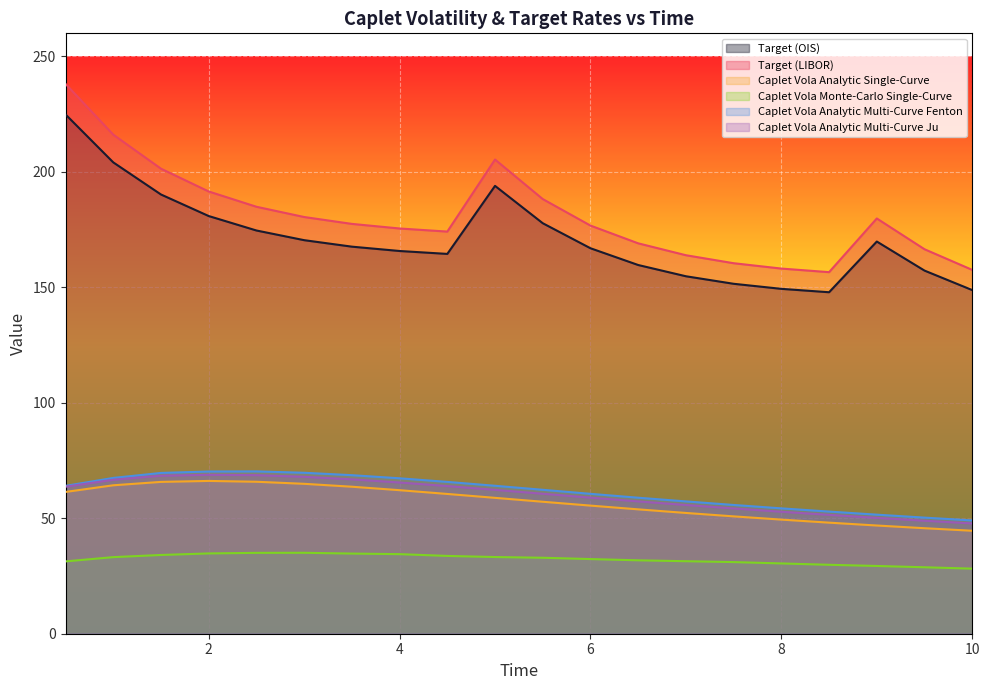

What is the maximum value for Caplet Vola Analytic Multi-Curve Fenton?

70.3